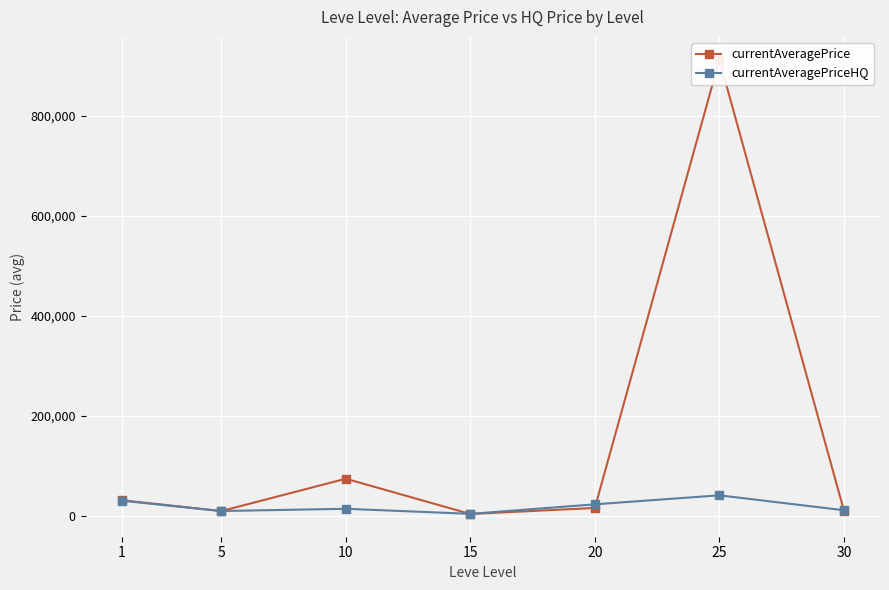

How many categories are shown in the chart?

7